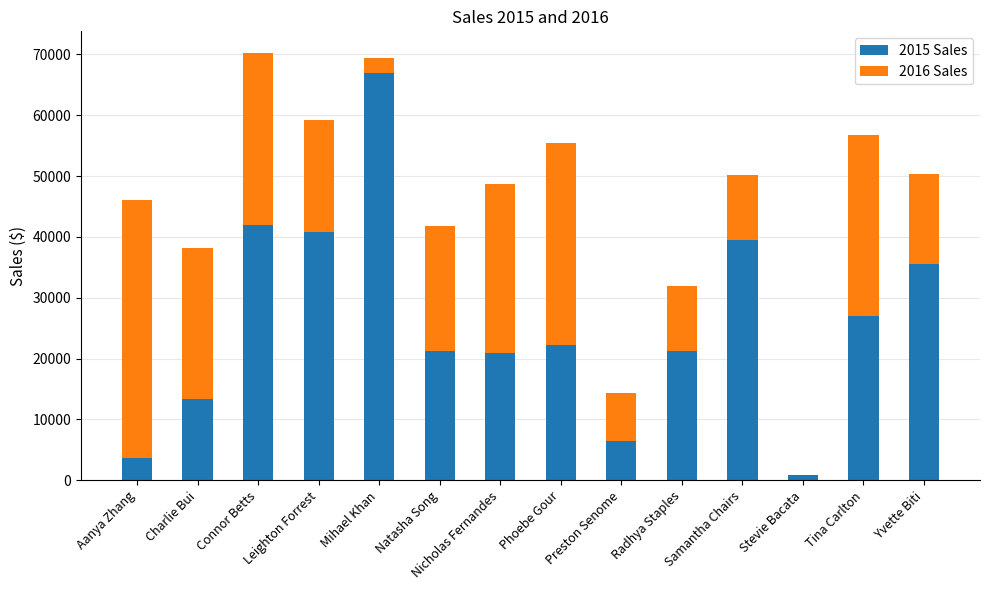

The 2015 Sales series shows 14841.6 at Phoebe Gour. True or false?

False